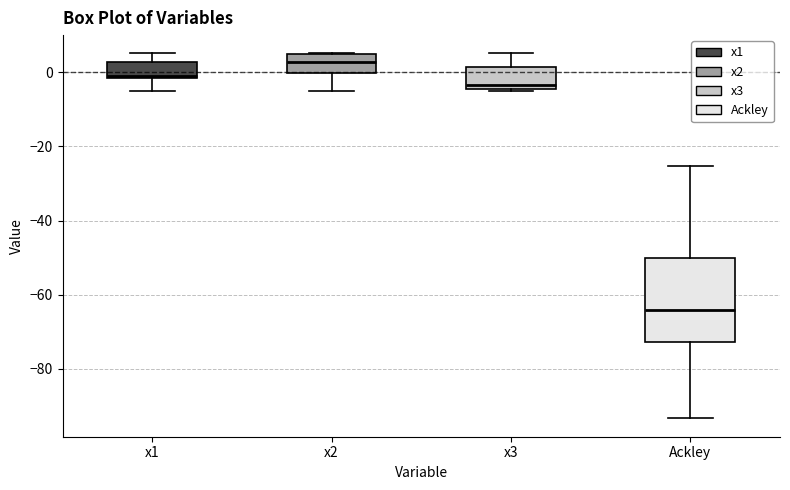

Which box has the highest median line?

x2